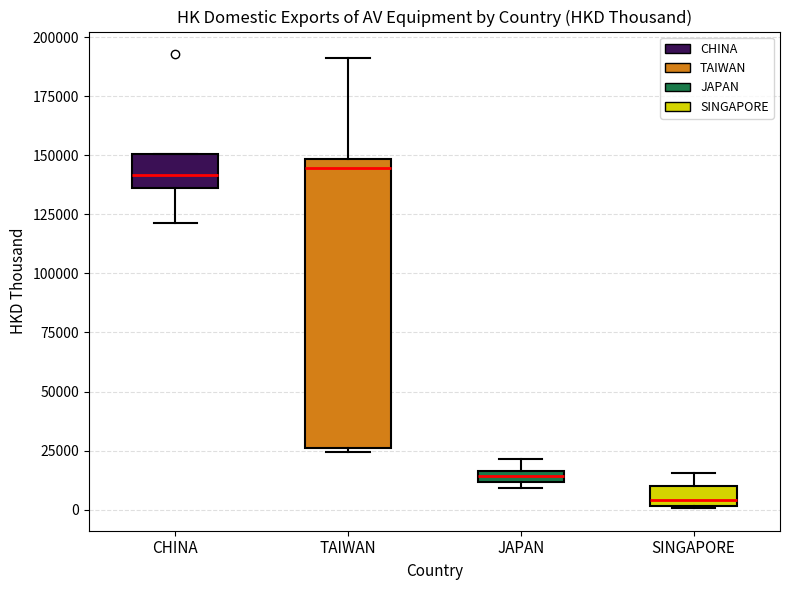

Where is the upper edge of the box for JAPAN on the y-axis? The values are not printed on the chart, so give them approximately, as read against the axis.

15000